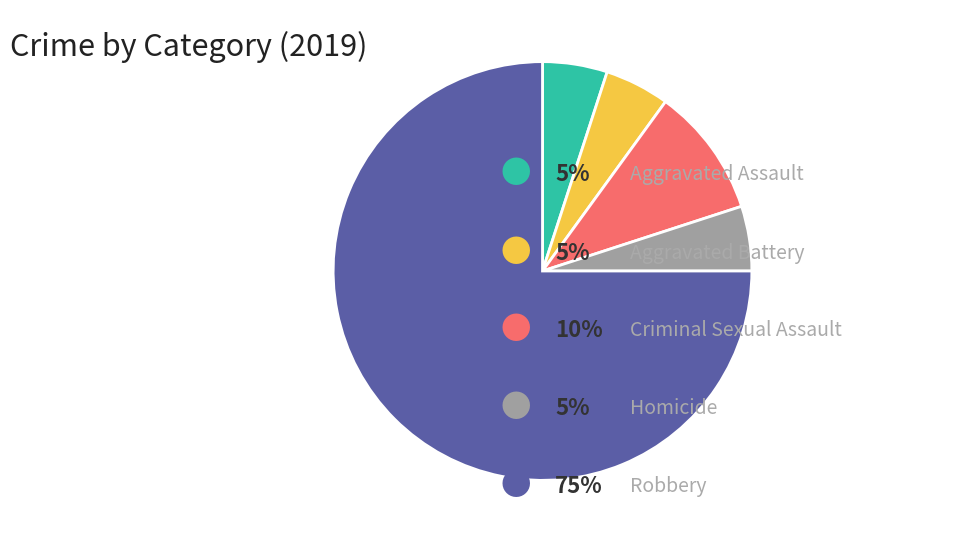

Does any single category account for the majority?

Yes